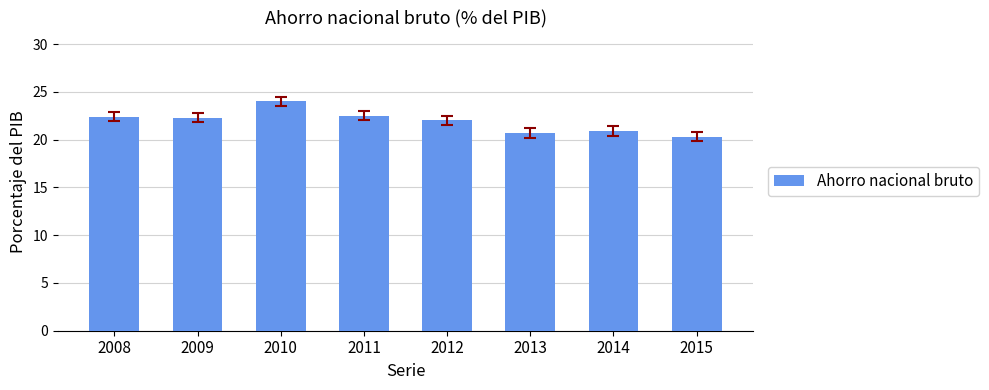

What is the sum of the values at 2015 and 2008?

42.7